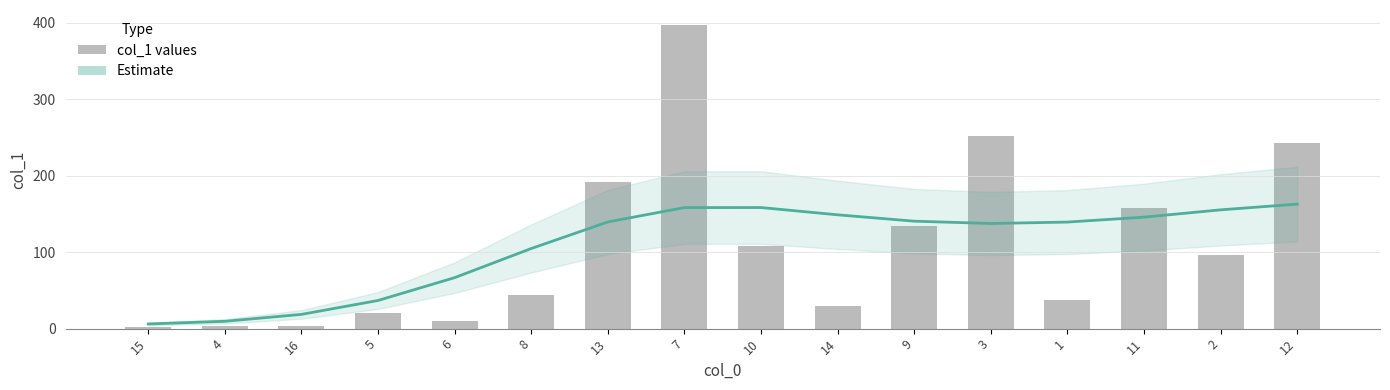

Is it true that col_1 equals 157.3 at 11?

True